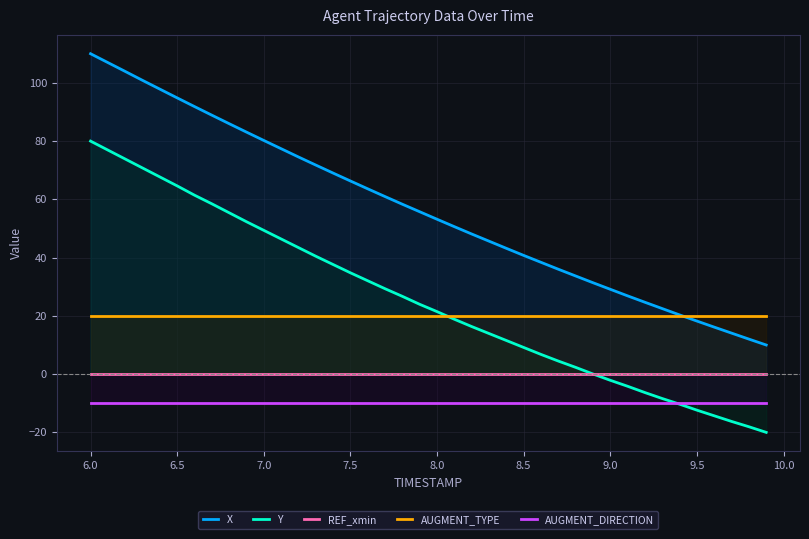

The value of AUGMENT_DIRECTION at 8.0 is -3.9. True or false?

False